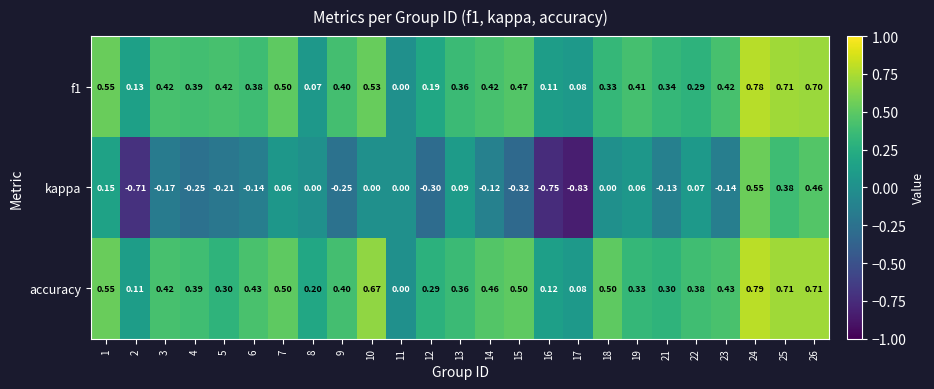

Which series has the largest total across all categories?

accuracy